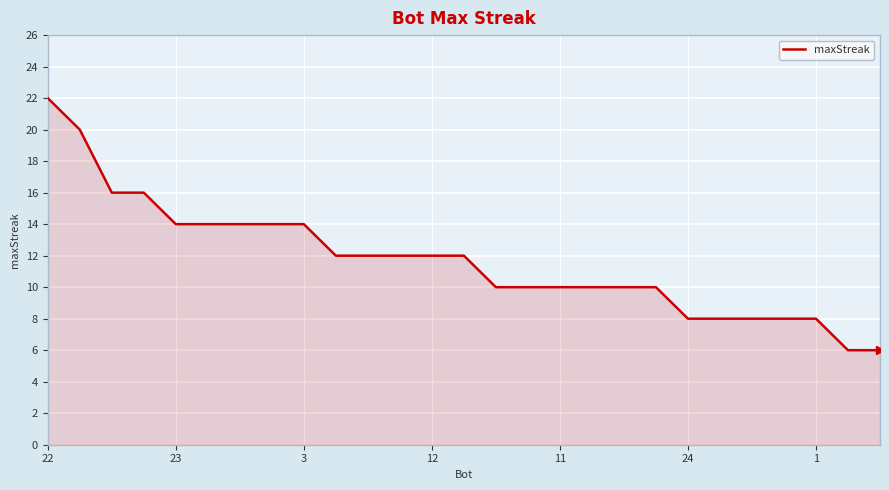

What is the smallest value displayed?

6